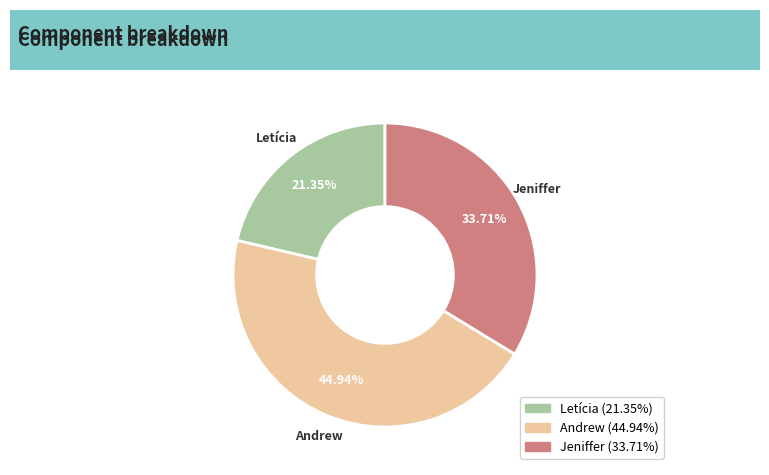

To the nearest percent, what is the average slice percentage?

33%